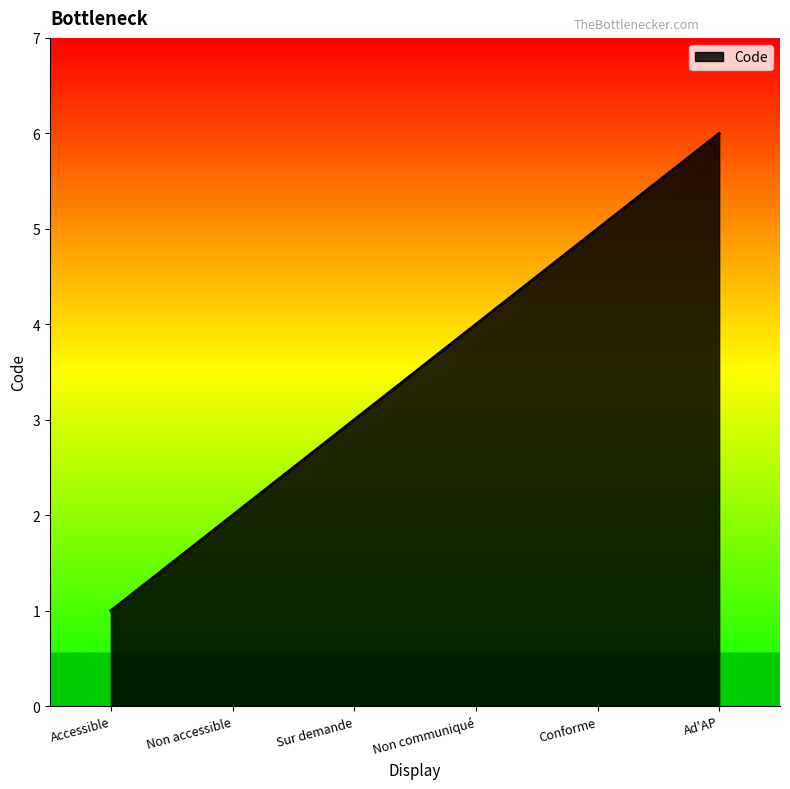

How many values are between 2 and 5?

4